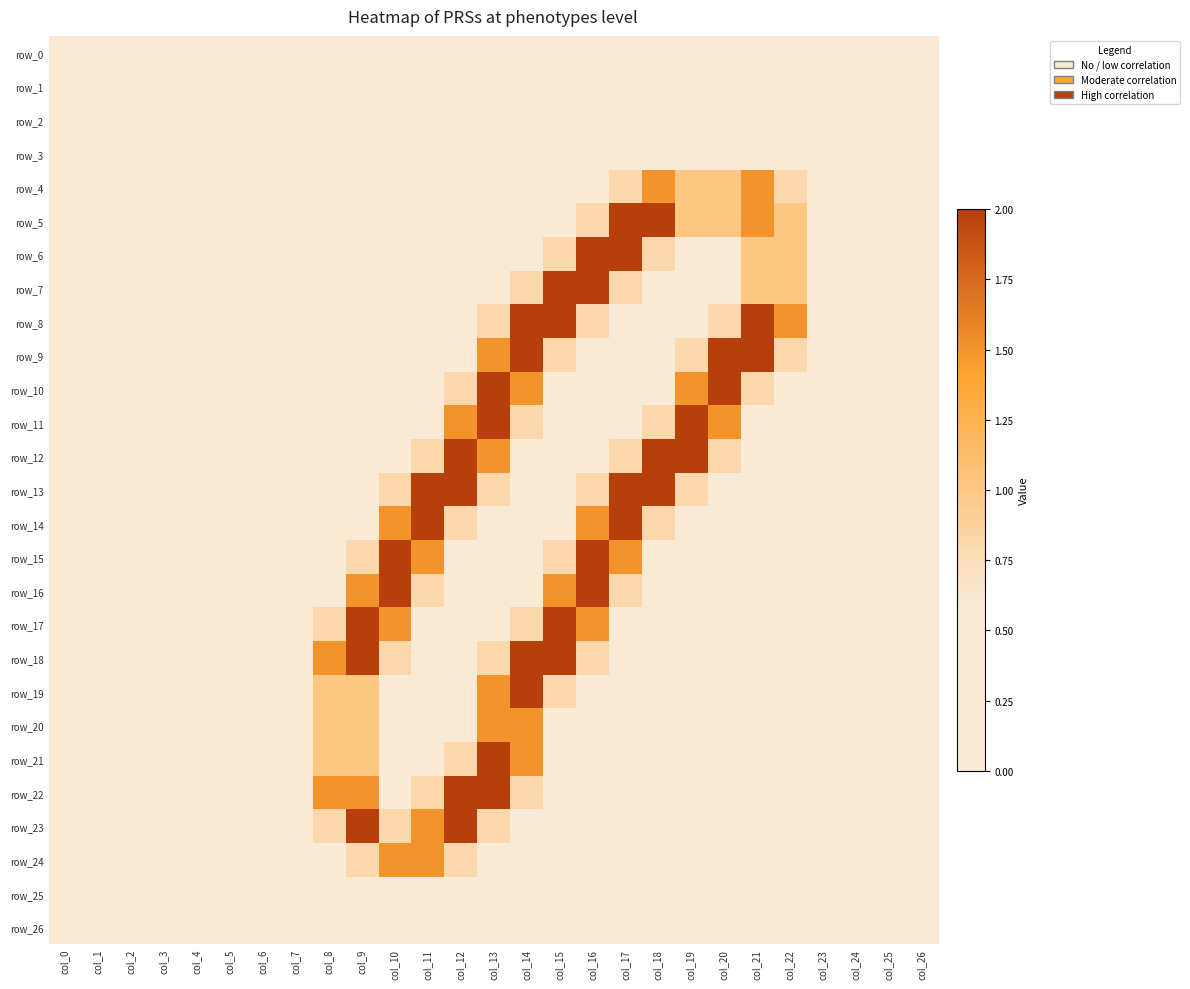

How many data points does each series have?

27